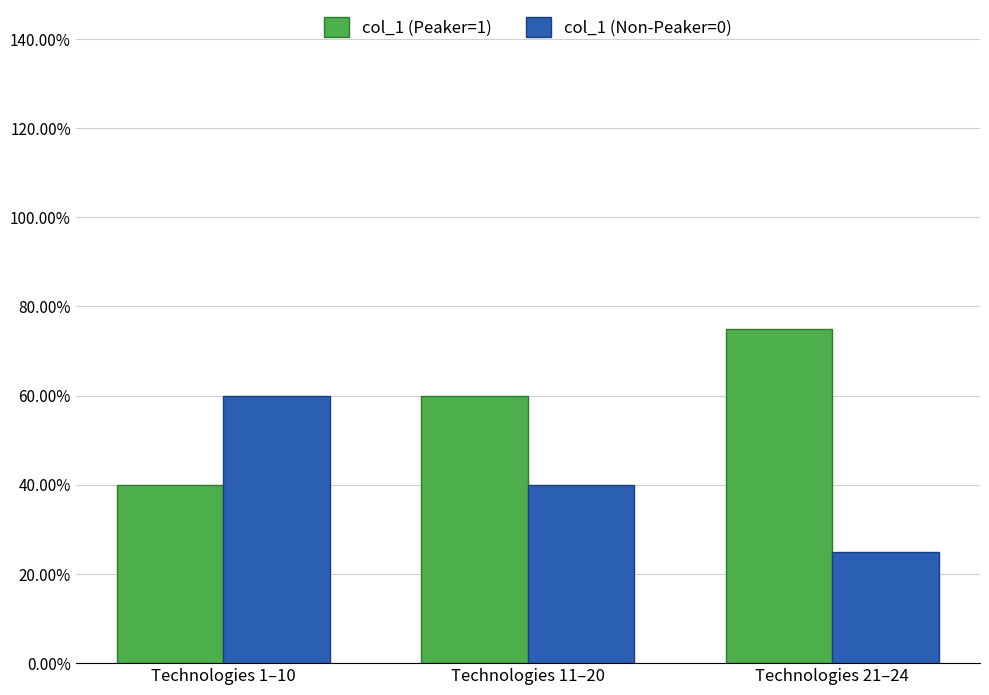

Are the bars grouped side by side (vs. stacked)?

Yes